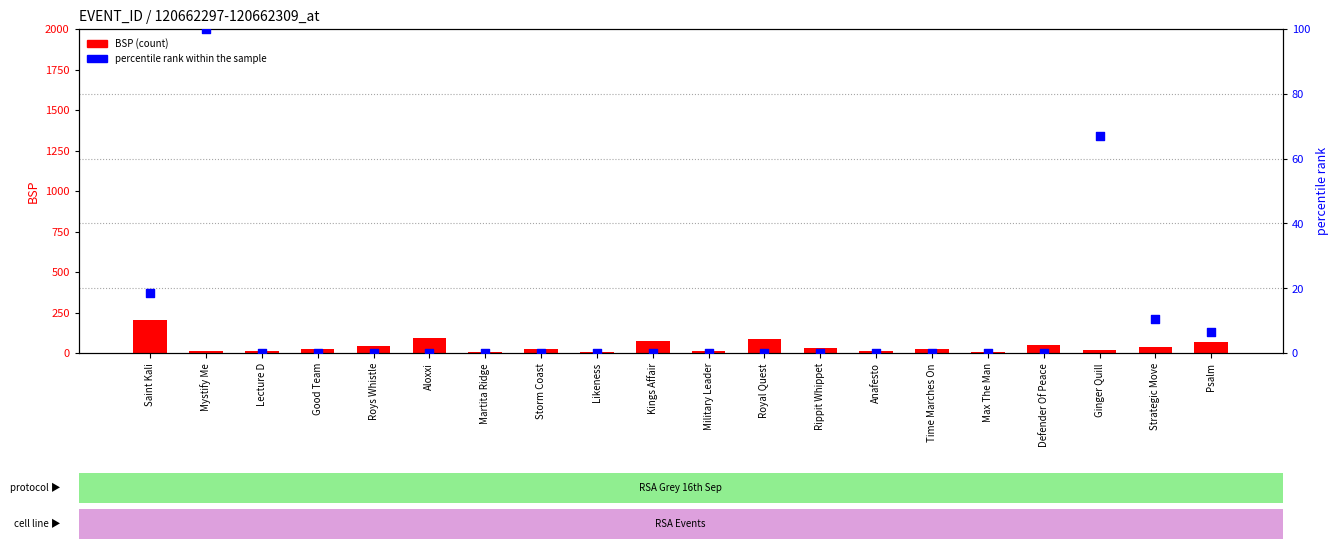

Which series reaches the minimum Y coordinate?

percentile rank within sample